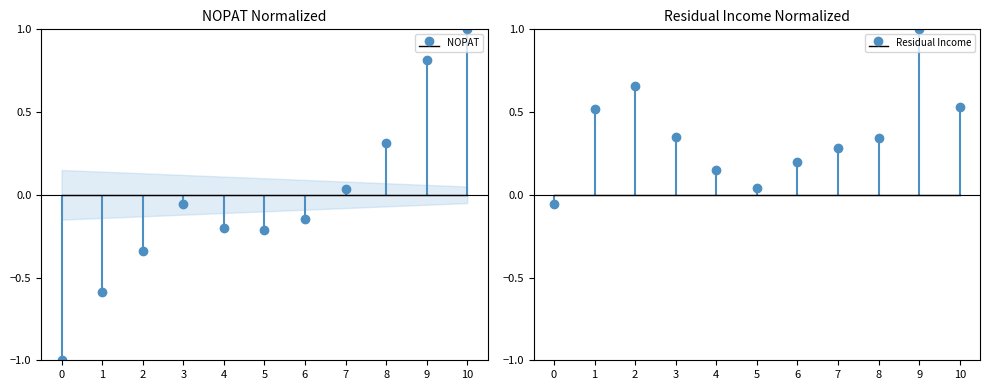

Which series has the largest total across all categories?

Residual Income